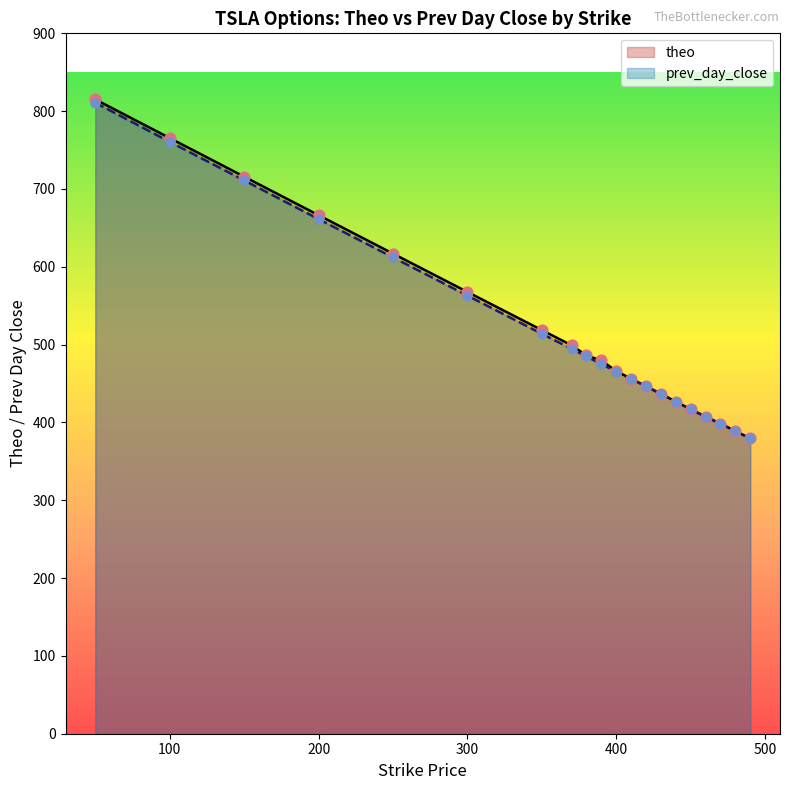

Which series reaches the maximum Y coordinate?

theo